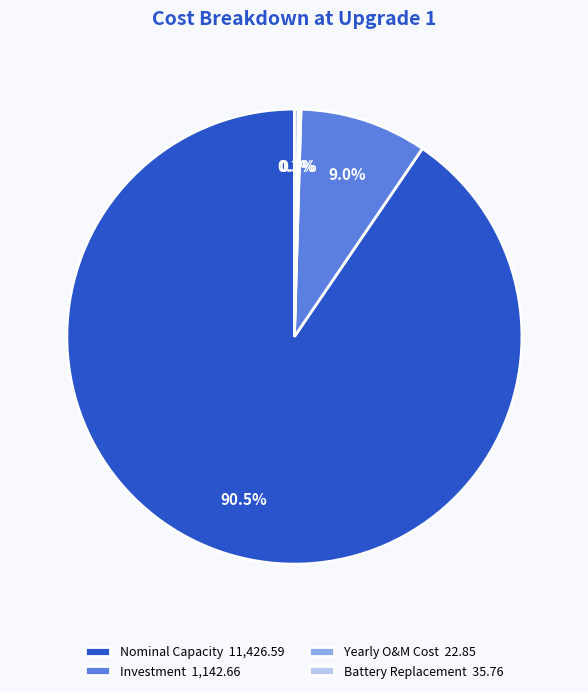

Does Nominal Capacity 11,426.59 represent more than half of the total?

Yes